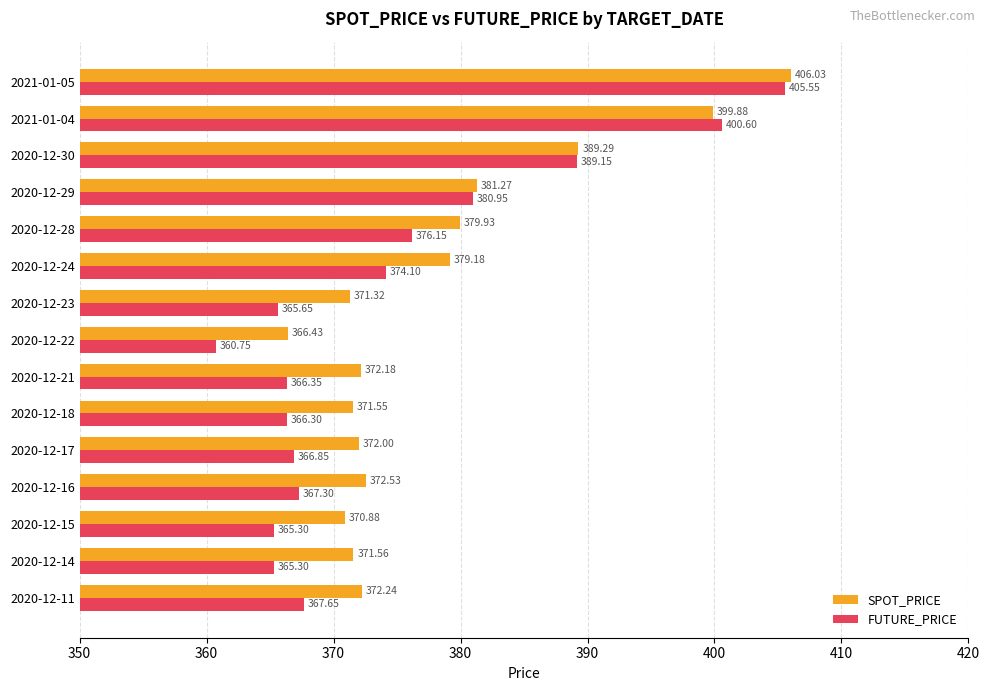

What is the highest value of the FUTURE_PRICE series?

405.6